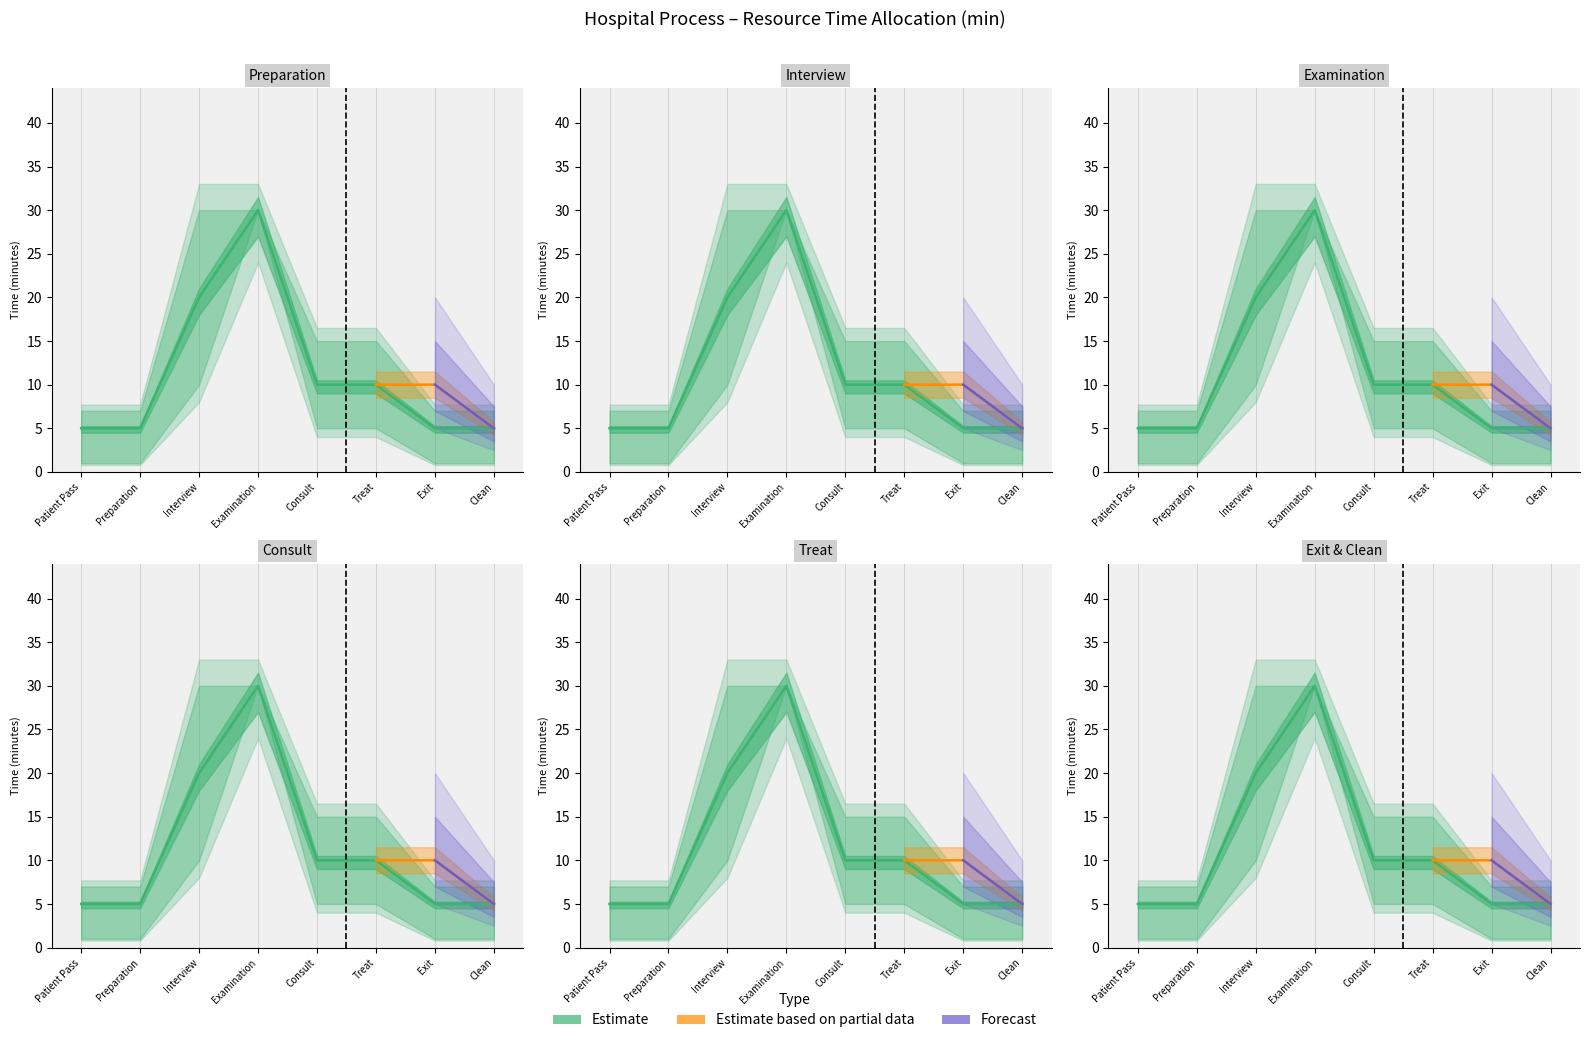

Between Exit and Patient Pass, which is larger?

Exit